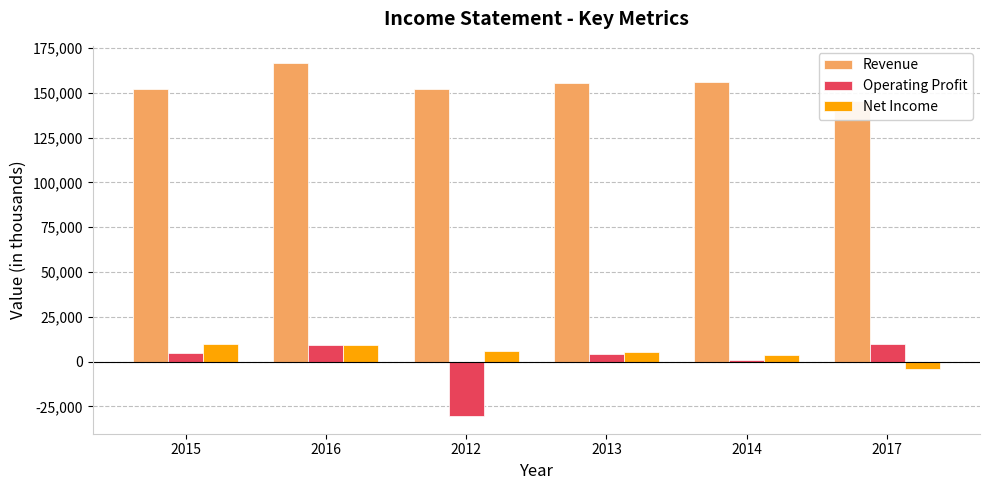

At how many categories does at least one series exceed 29383?

6